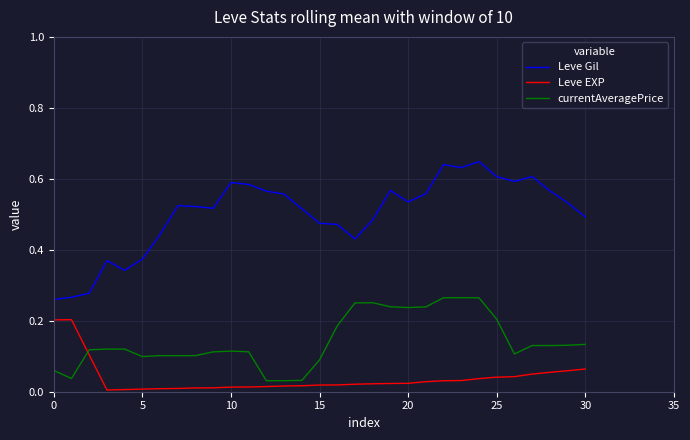

True or false: Leve Gil and currentAveragePrice cross at least once.

False